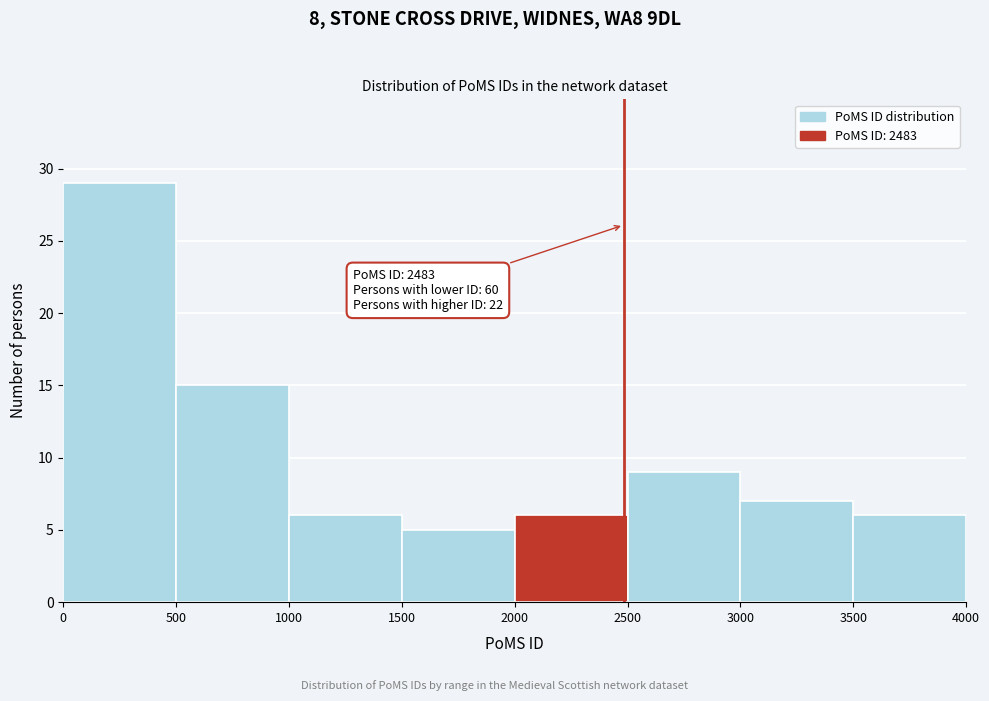

Over which range of the x-axis is the bar tallest?

0 to 500